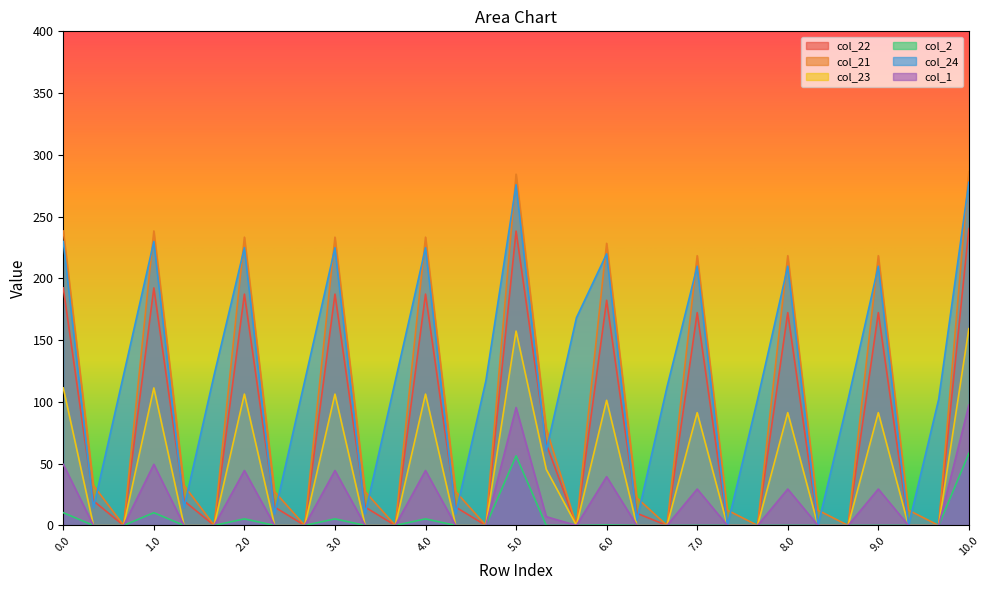

How many lines are shown in the chart?

6